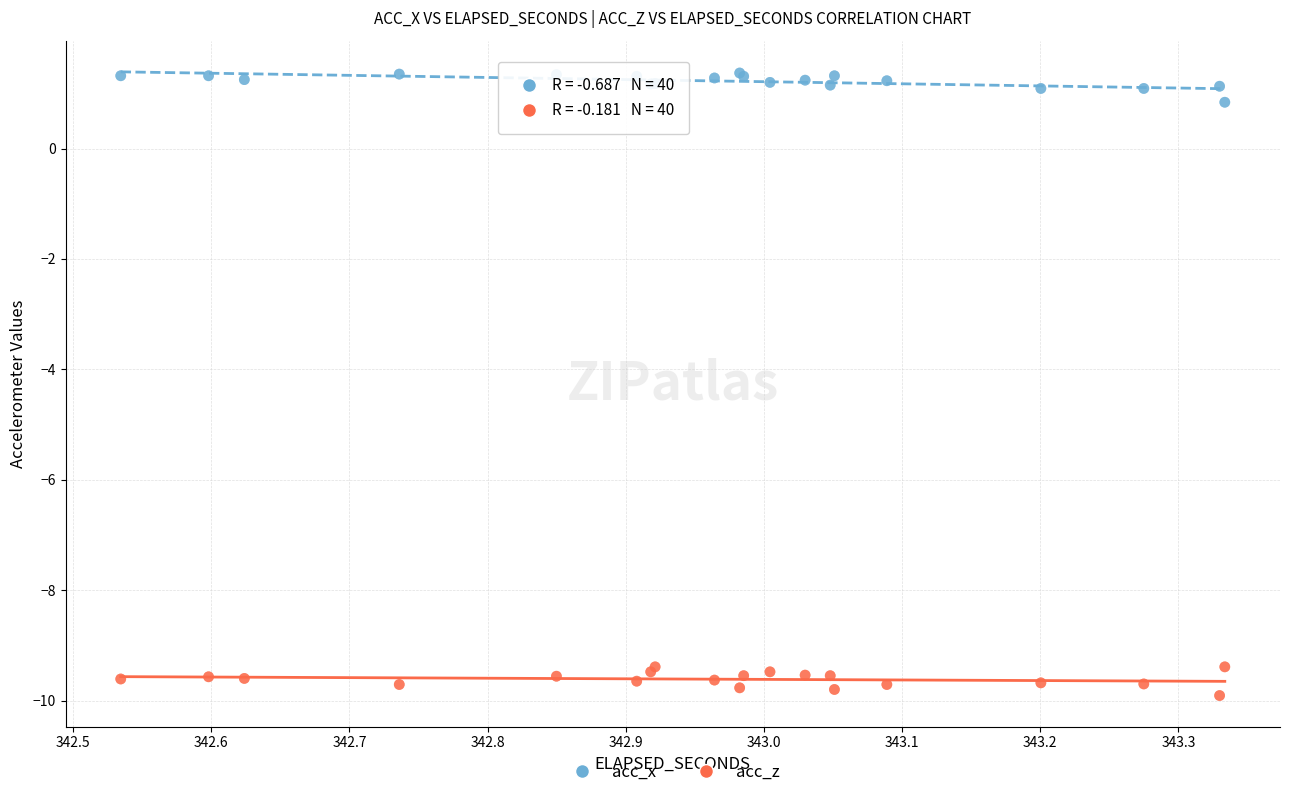

Which series contains the highest Y value?

acc_x